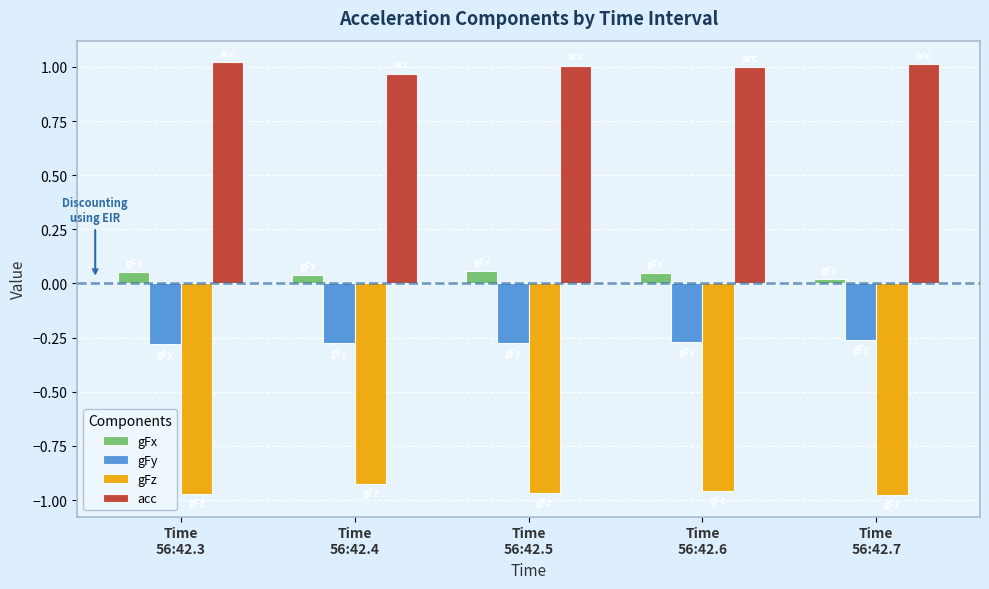

List the series in order of their overall mean, highest first.

acc, gFx, gFy, gFz